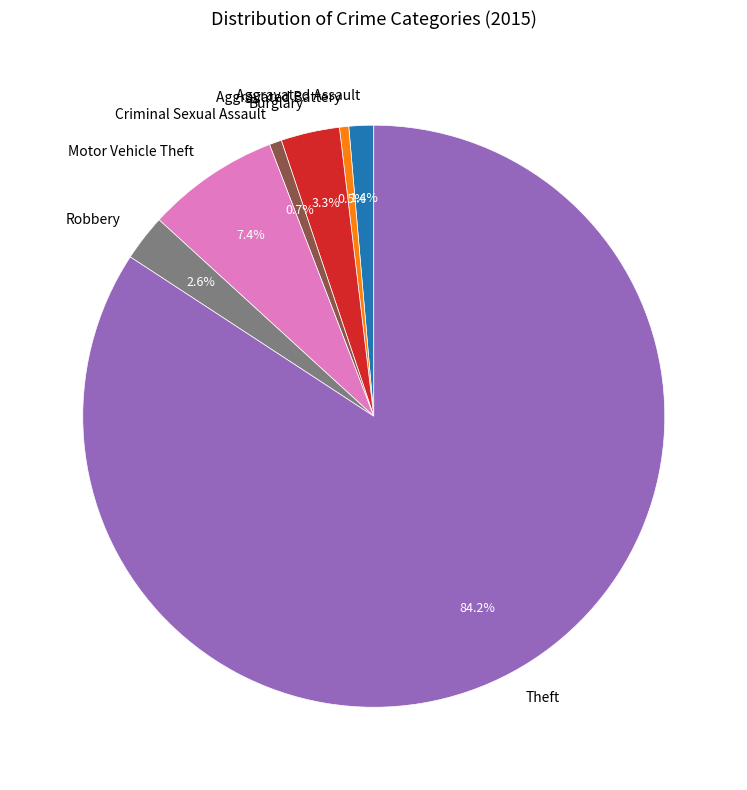

What percentage is the Robbery slice, to the nearest percent?

3%